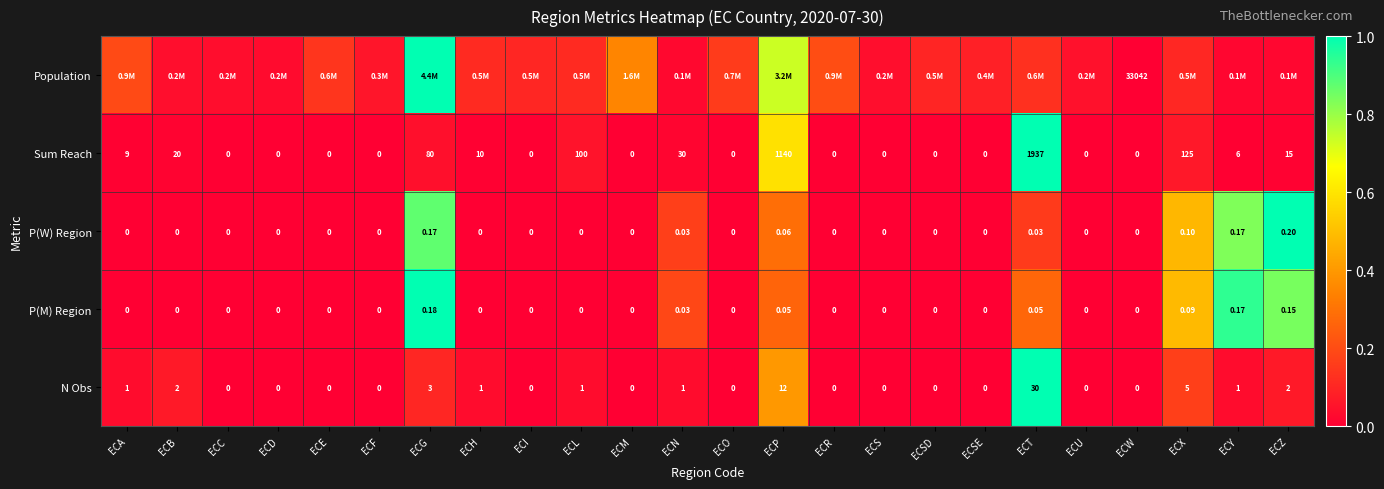

Where is Sum Reach nearest to the value 968?

ECP